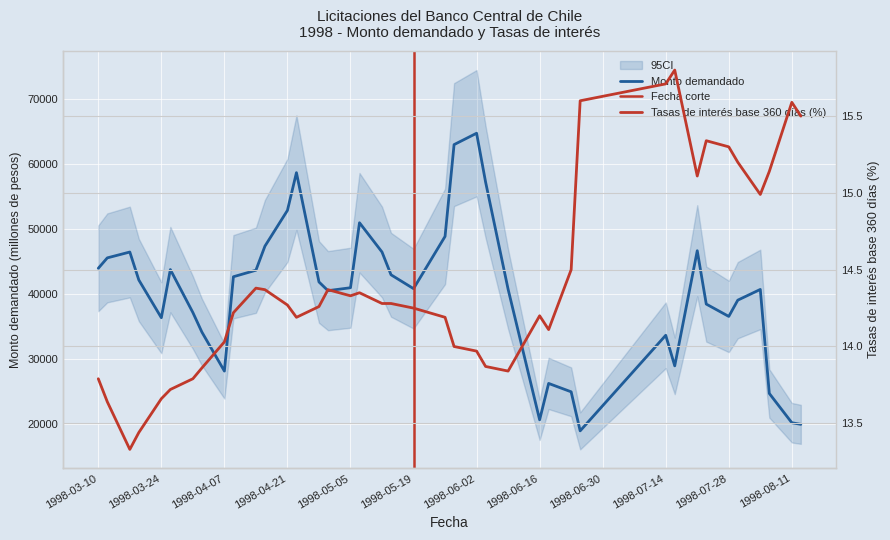

True or false: Monto demandado (millones de pesos) has more than 2 points higher than both neighbors.

True